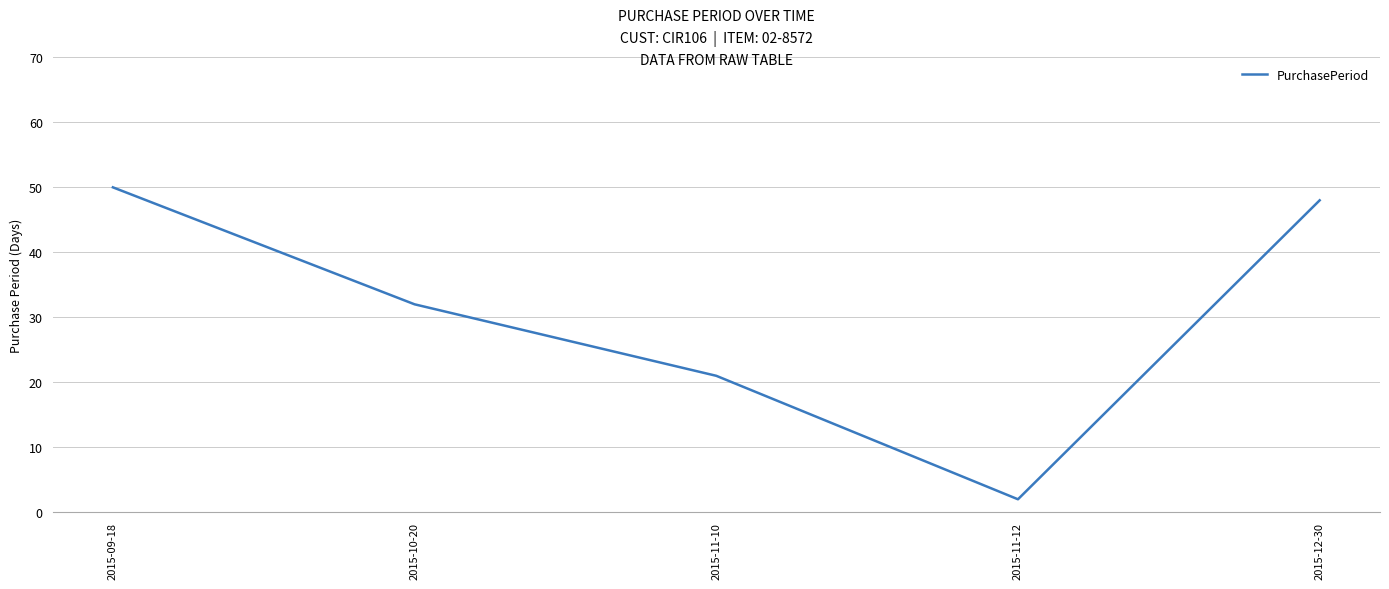

What is the average value?

31